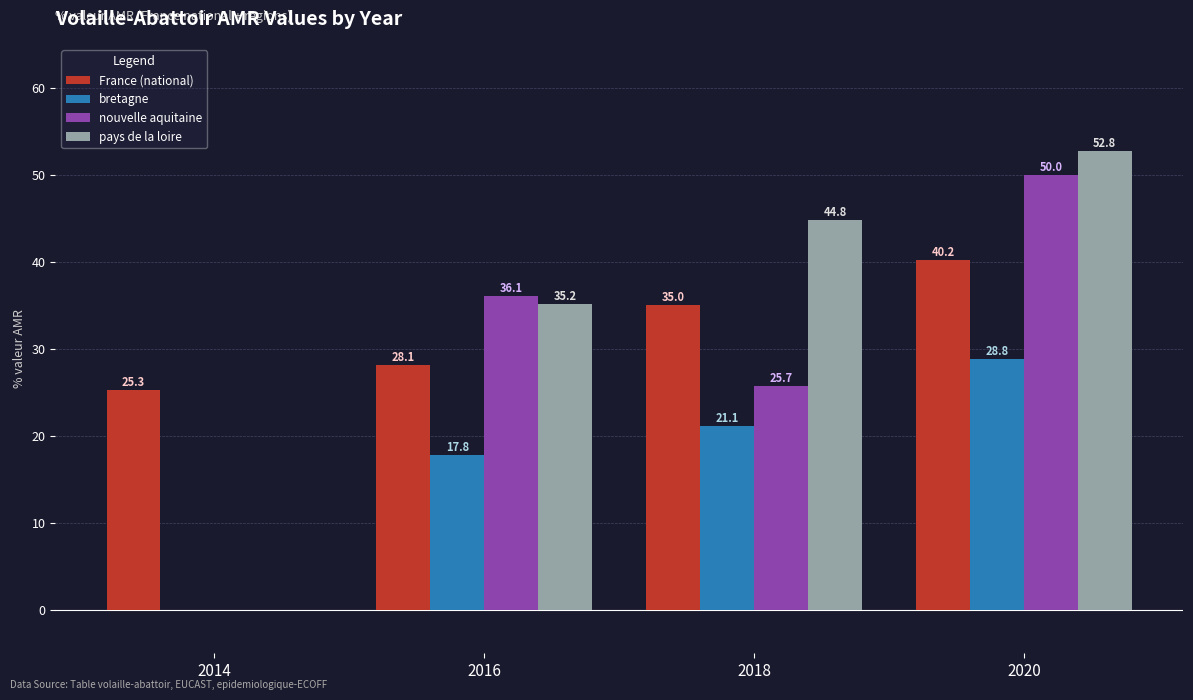

What is the total value across all series at 2020?

171.8